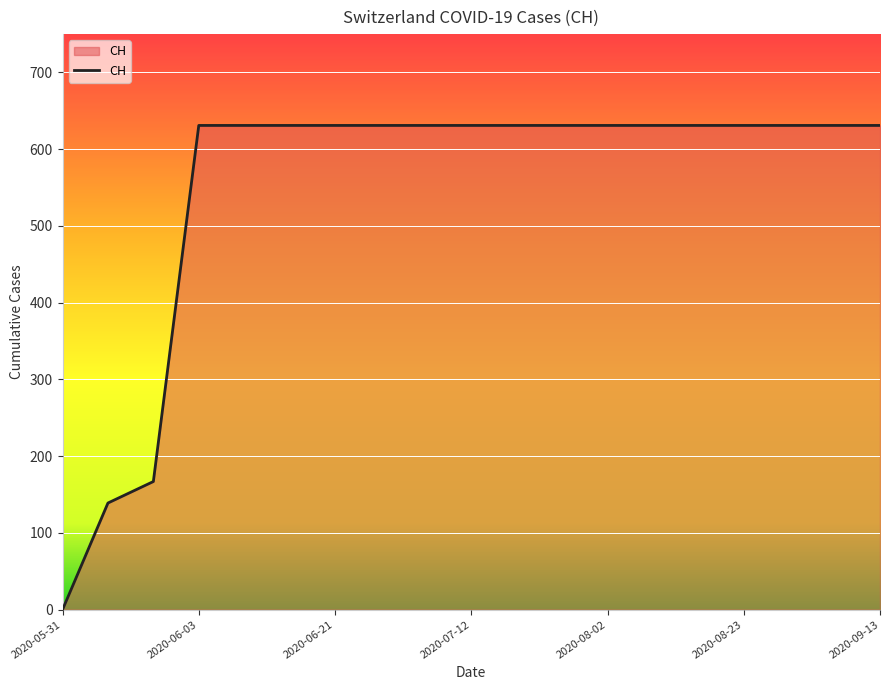

What is the maximum value shown in the chart?

631